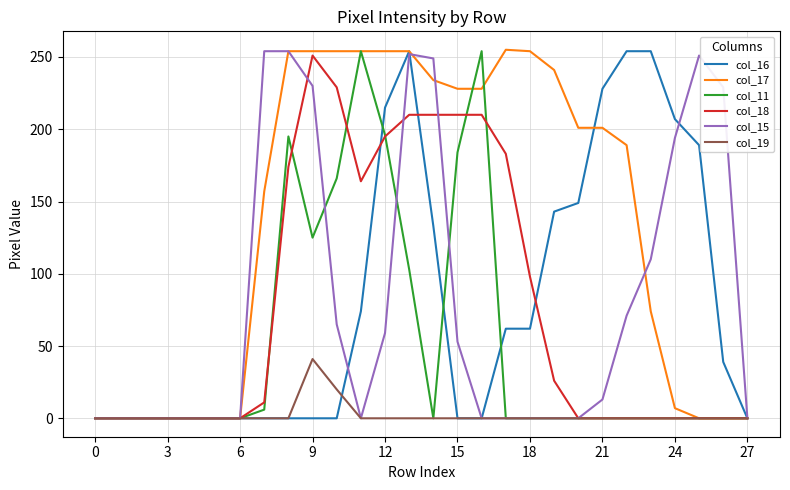

At how many categories does at least one series exceed 88?

20